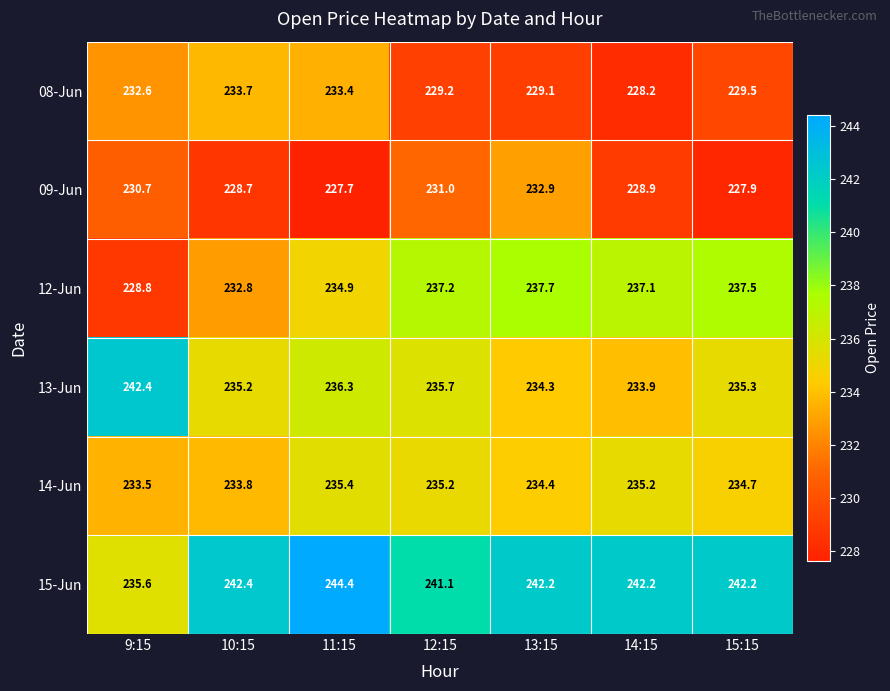

How many series are shown in this chart?

6